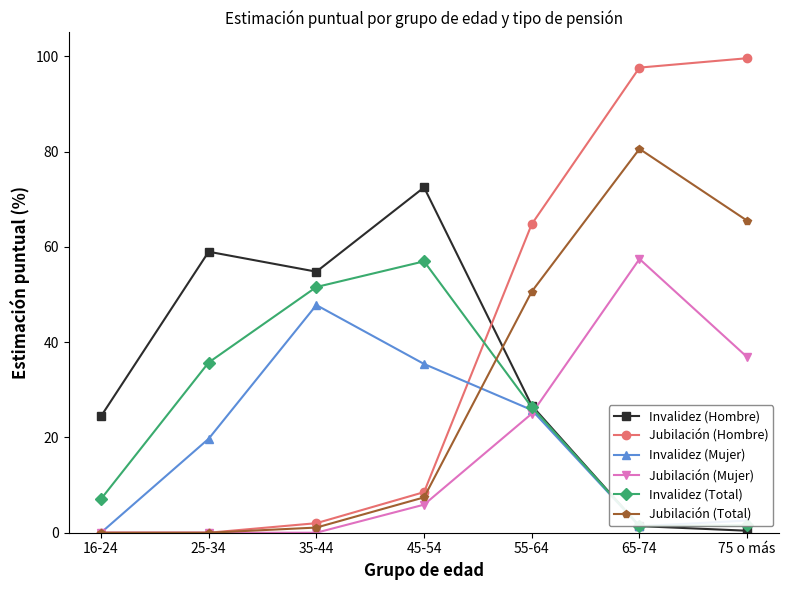

What is the sum of all Invalidez (Total) values?

1.8